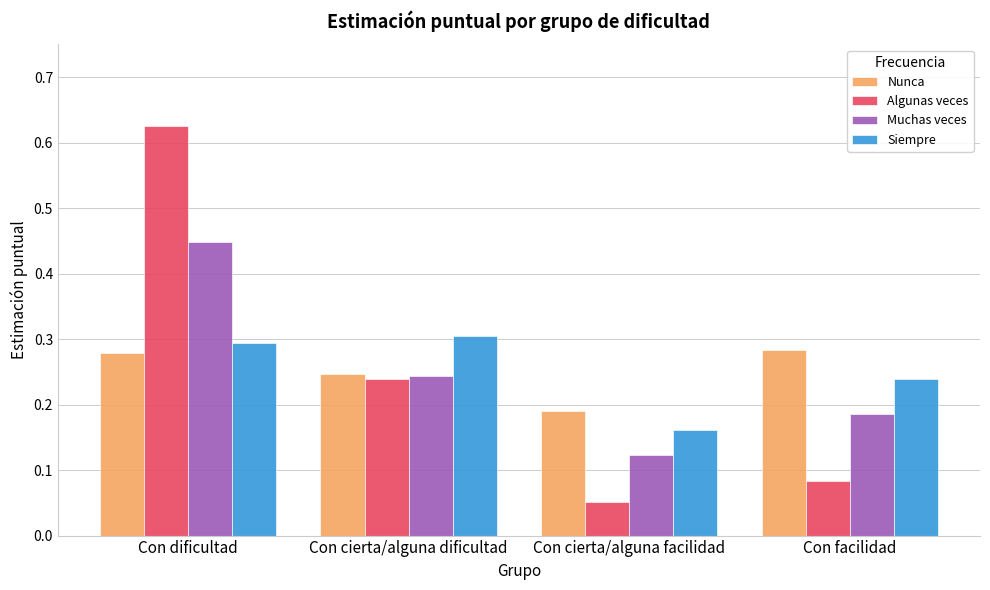

Rank the categories by Algunas veces value from lowest to highest.

Con cierta/alguna facilidad, Con facilidad, Con cierta/alguna dificultad, Con dificultad